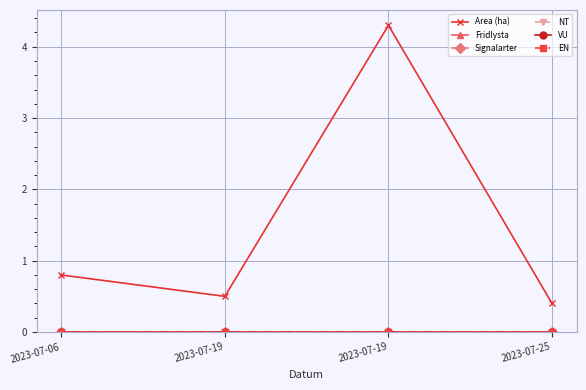

Which has a higher value, 2023-07-06 or 2023-07-19?

2023-07-19